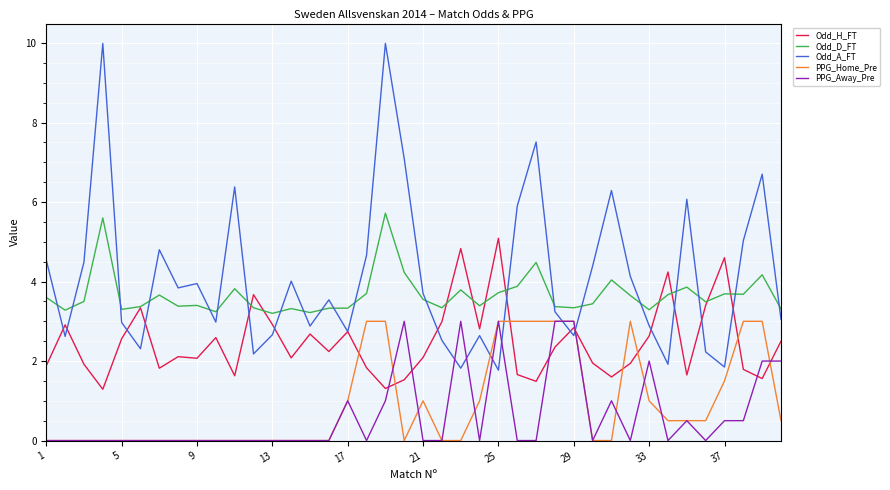

True or false: Odd_H_FT and PPG_Home_Pre cross at least once.

True